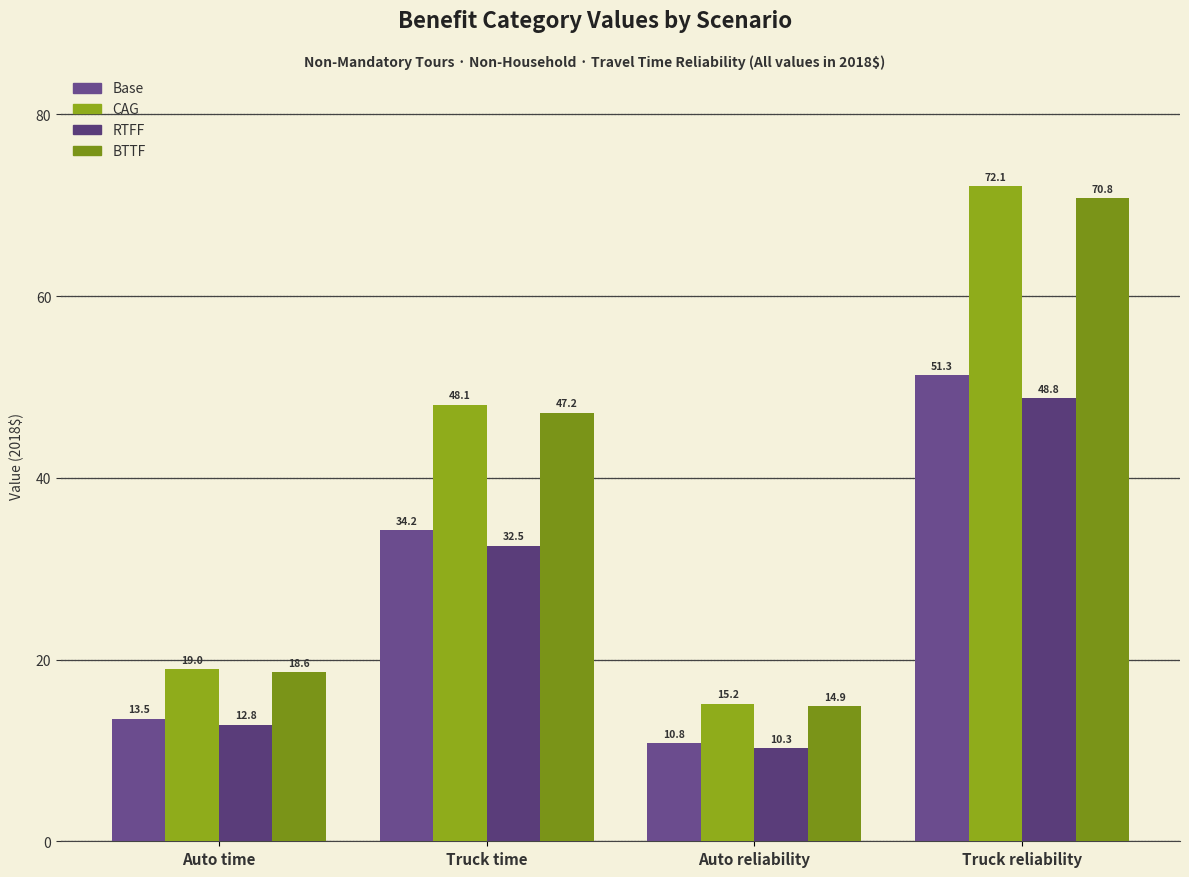

Rank the series at Truck reliability from lowest to highest value.

RTFF, Base, BTTF, CAG